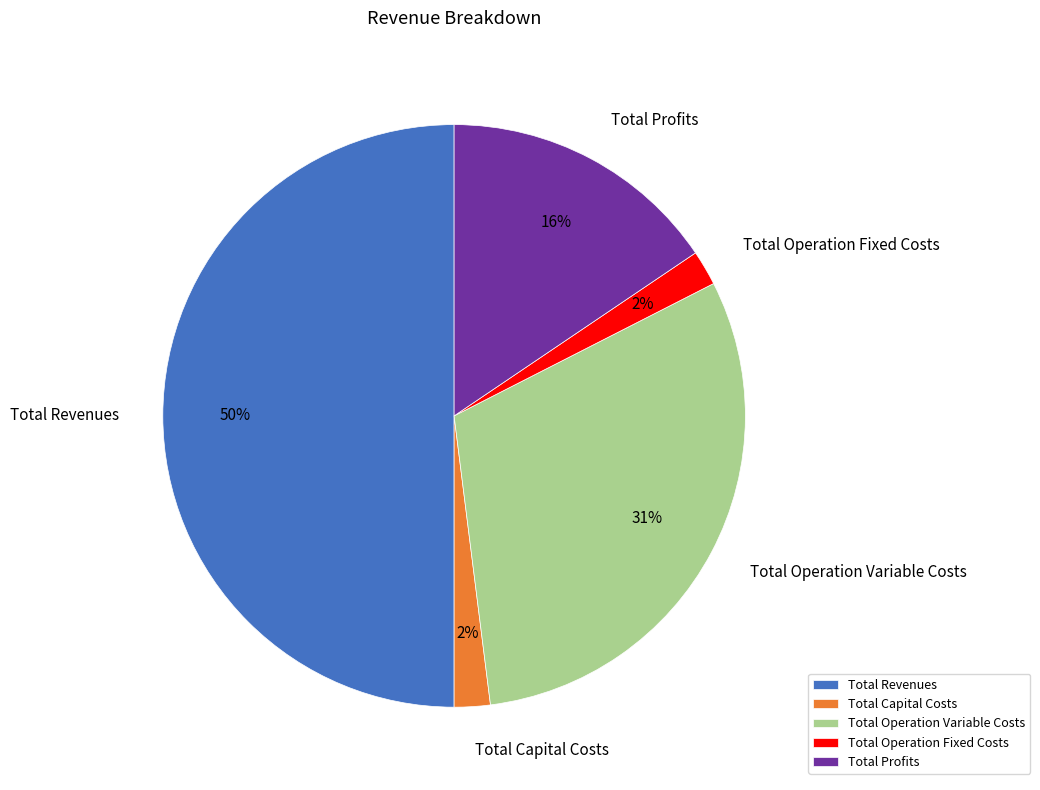

How many slices are in this pie chart?

5